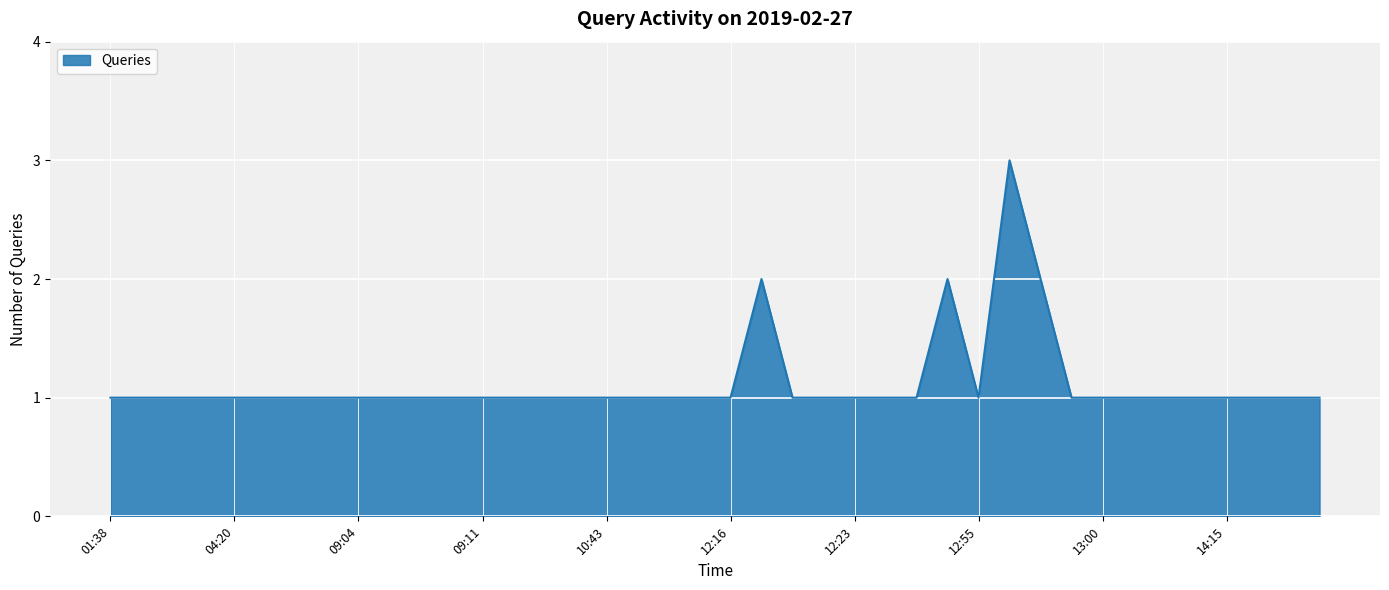

What is the greatest value displayed?

3